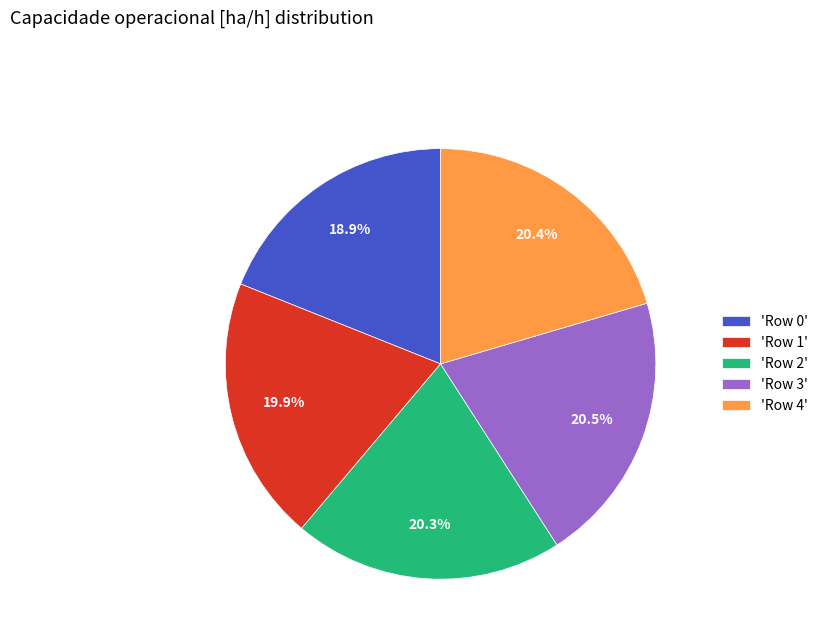

How many segments does this pie chart have?

5